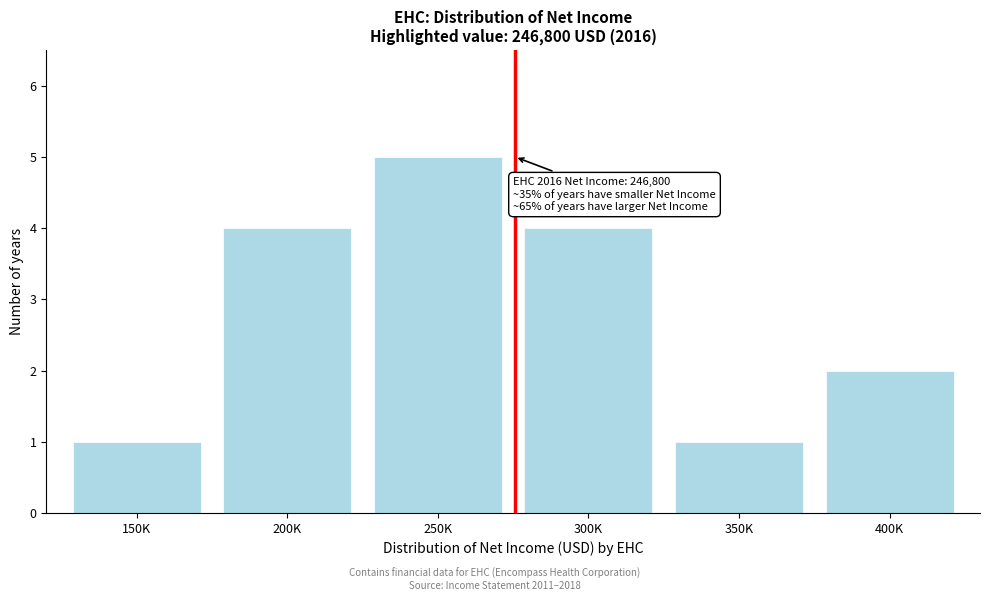

Reading left to right, what are all the values shown in this chart?

1	4	5	4	1	2